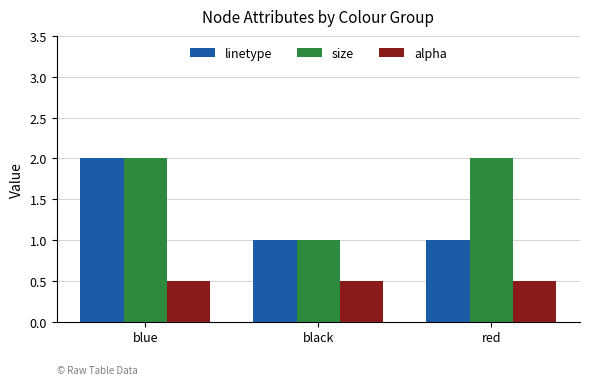

Which category has the highest value in the linetype series?

blue